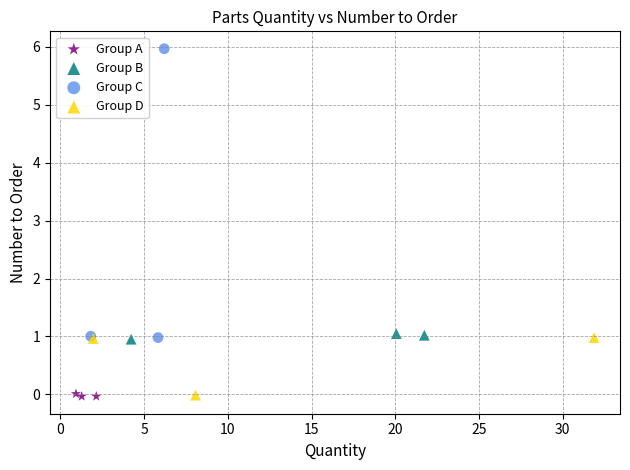

Which series reaches the maximum Y coordinate?

Group C